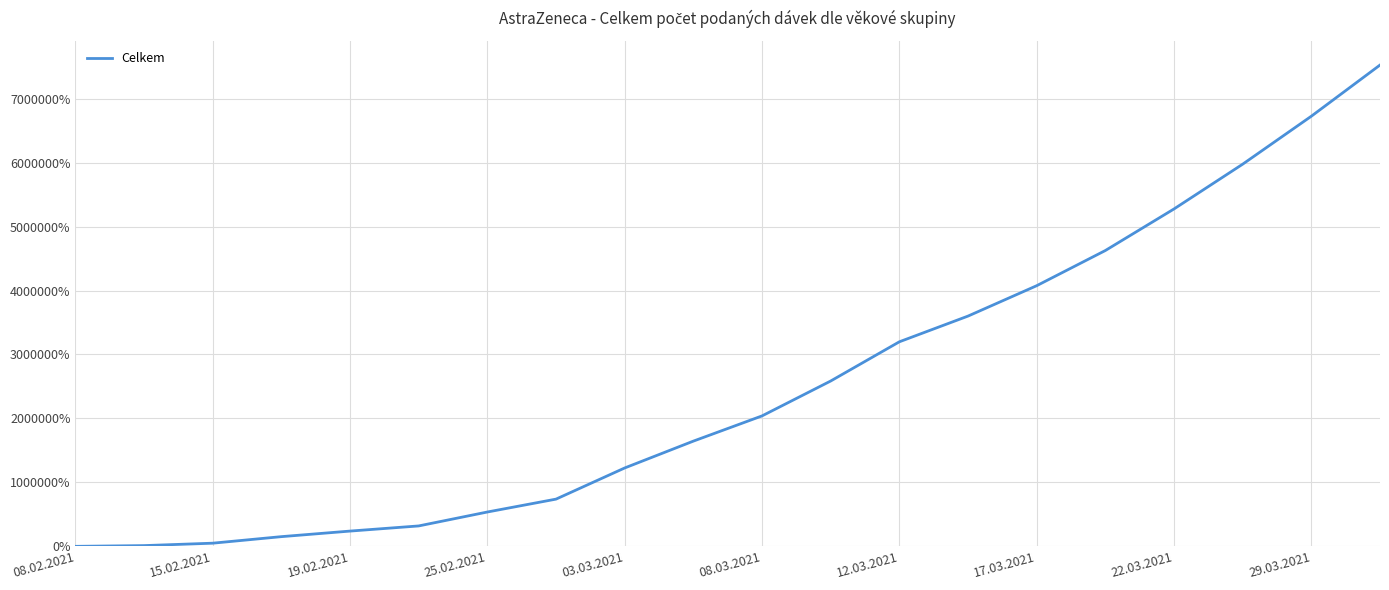

What is the difference between the maximum and minimum values?

7524950